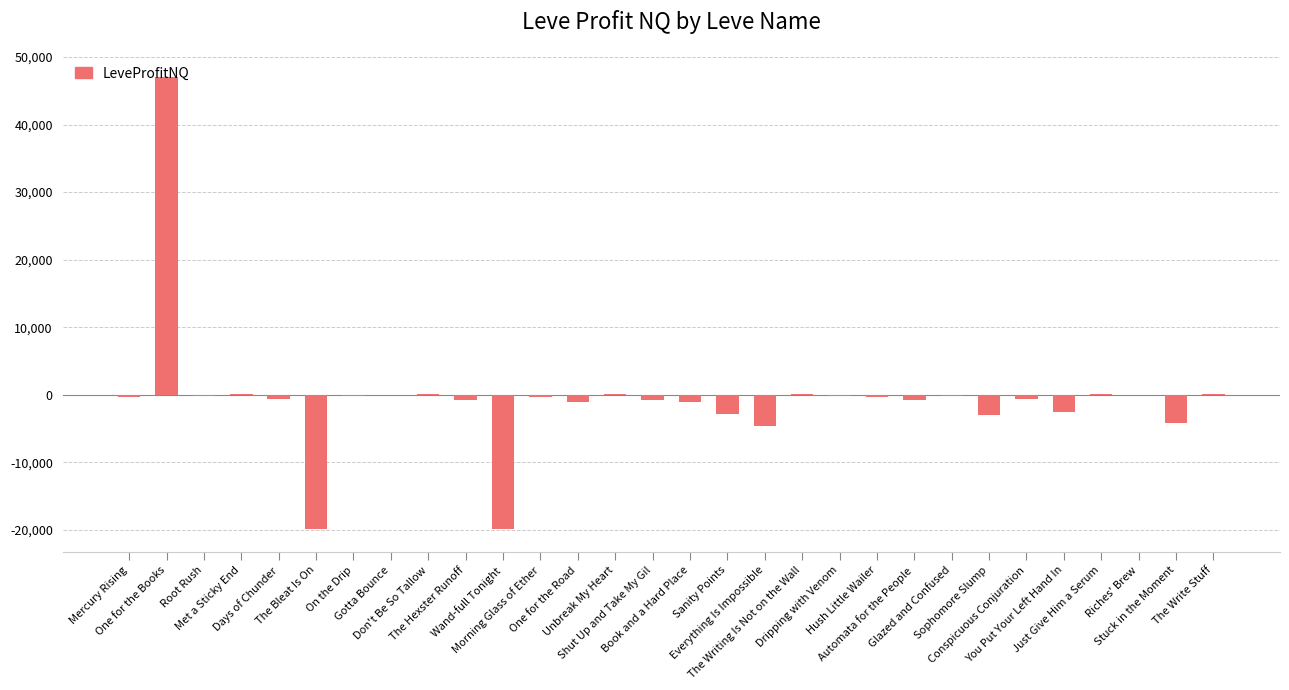

Count the number of categories in the chart.

30